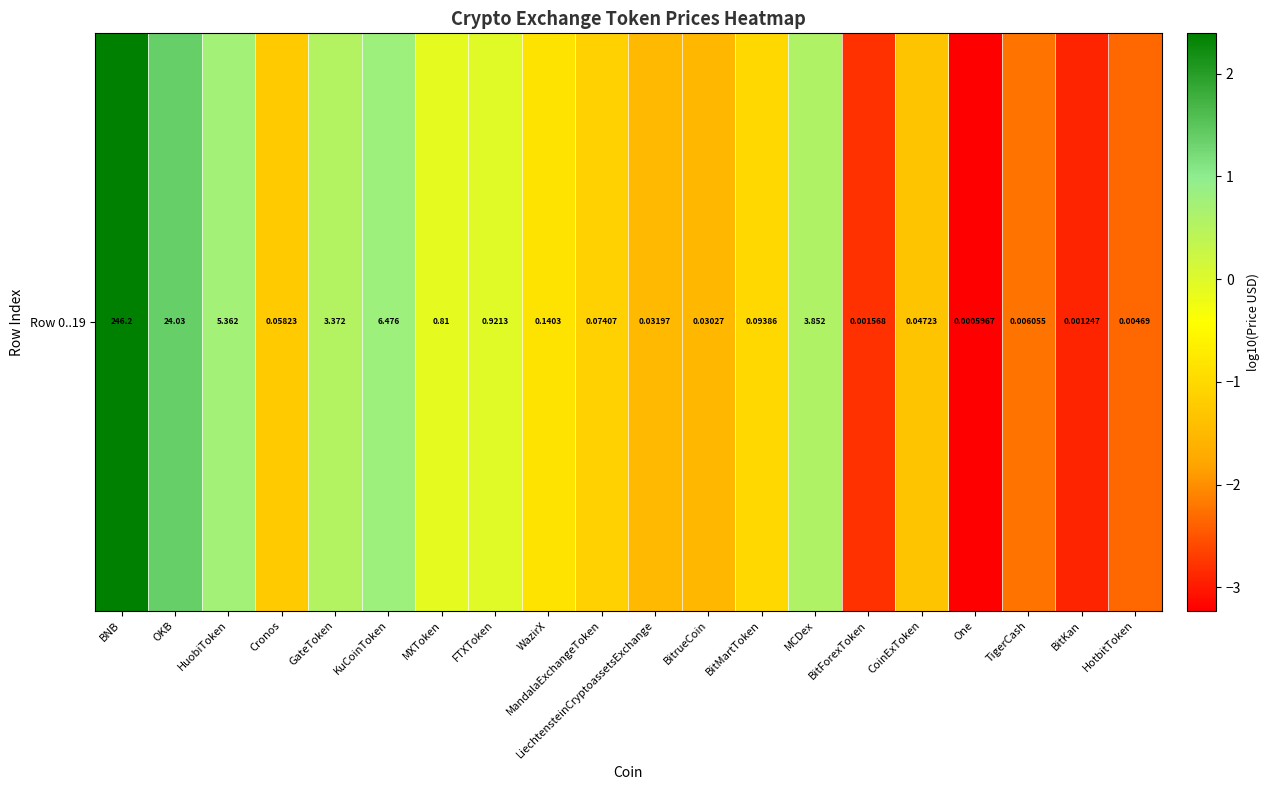

At which label does the data first exceed -1?

BNB